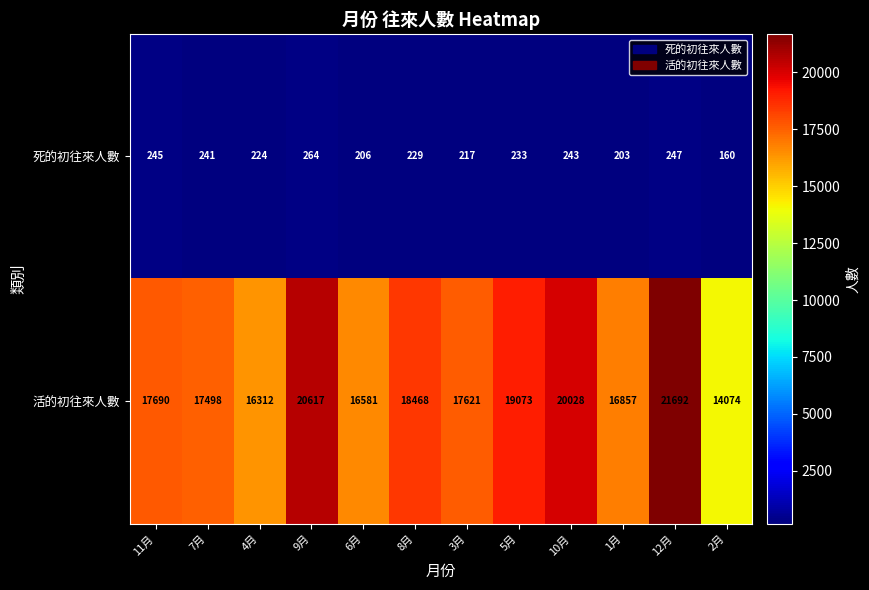

Between 10月 and 2月, which series saw the biggest shift?

活的初往來人數